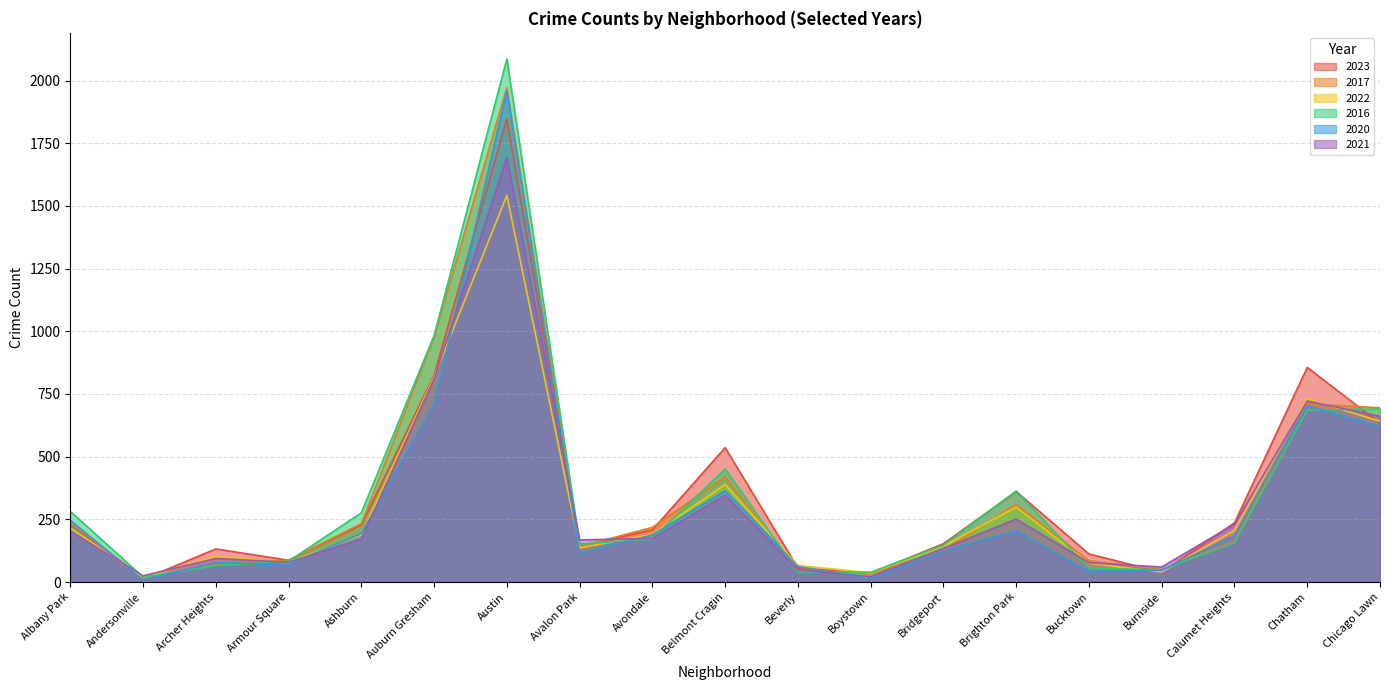

True or false: 2020 and 2023 cross at least once.

True